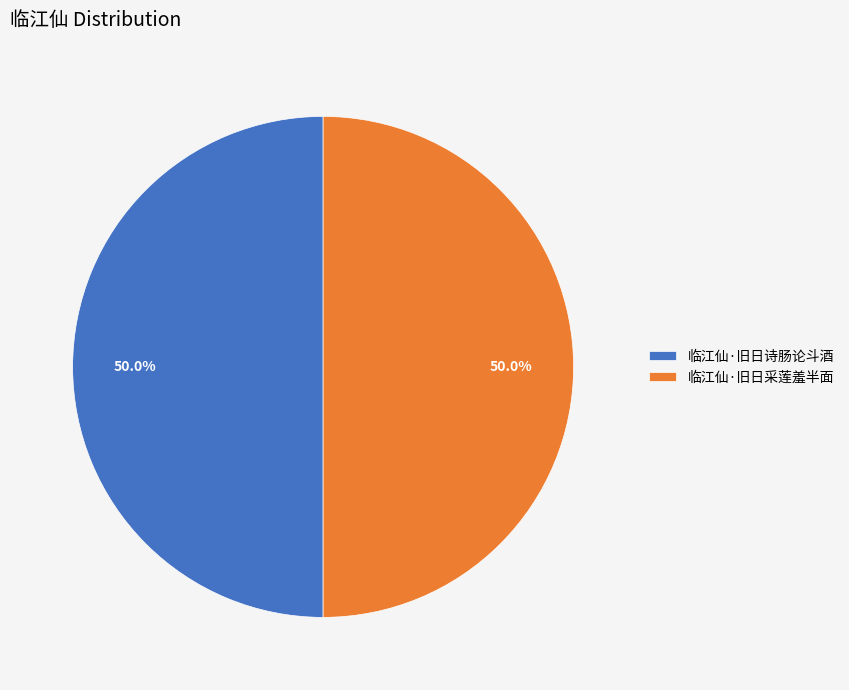

Approximately how many times larger is the value at 临江仙·旧日诗肠论斗酒 compared to 临江仙·旧日采莲羞半面?

1.0